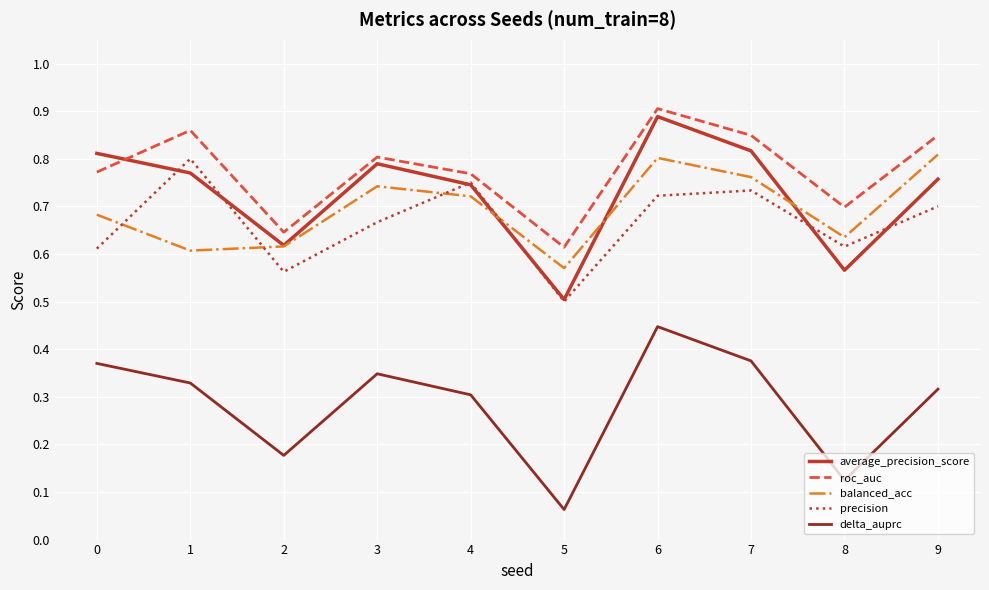

What is the total value across all series at 2?

2.6